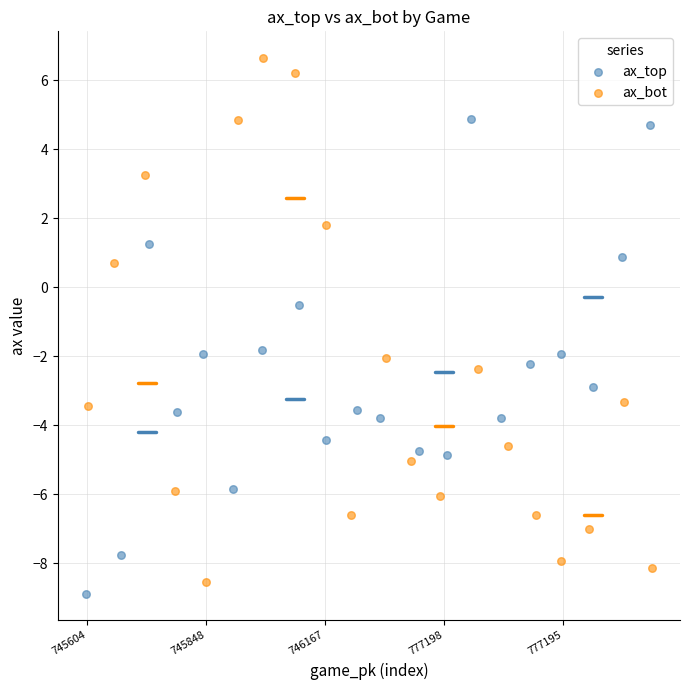

Which series contains the lowest Y value?

ax_top